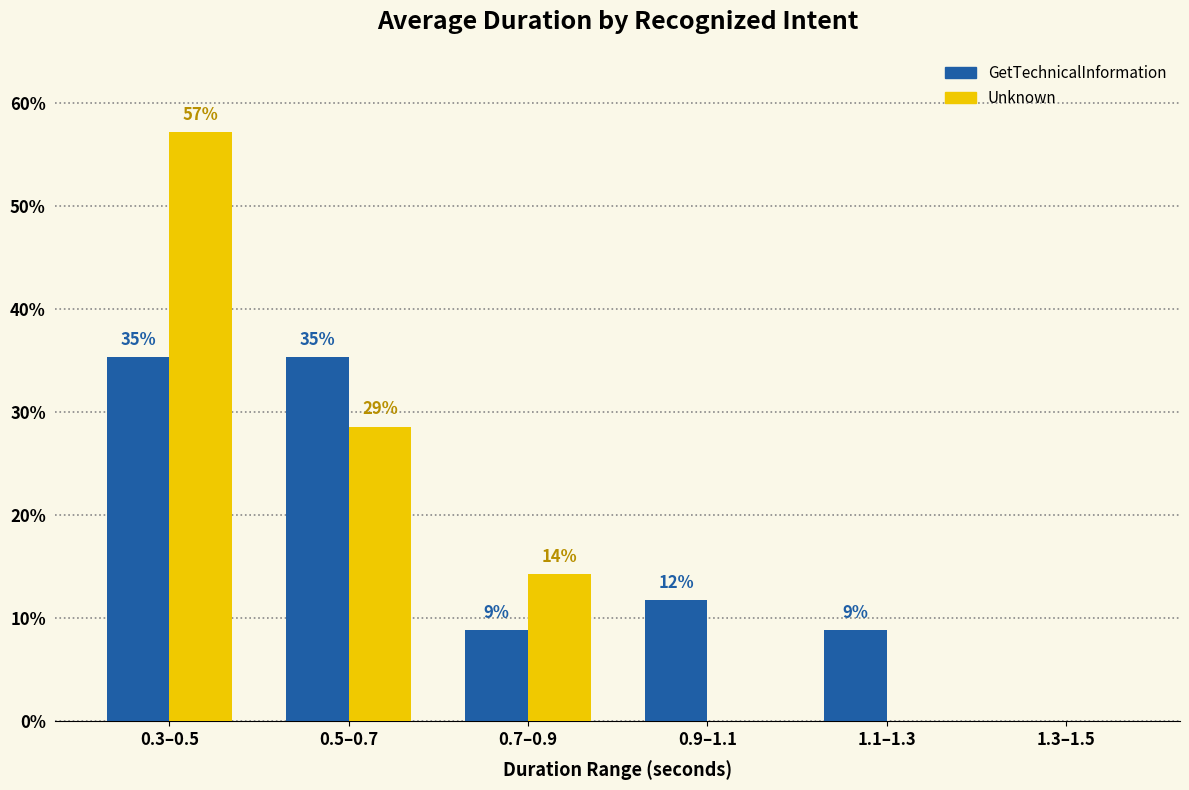

What is the label of the 3rd bar from the left?

0.7–0.9